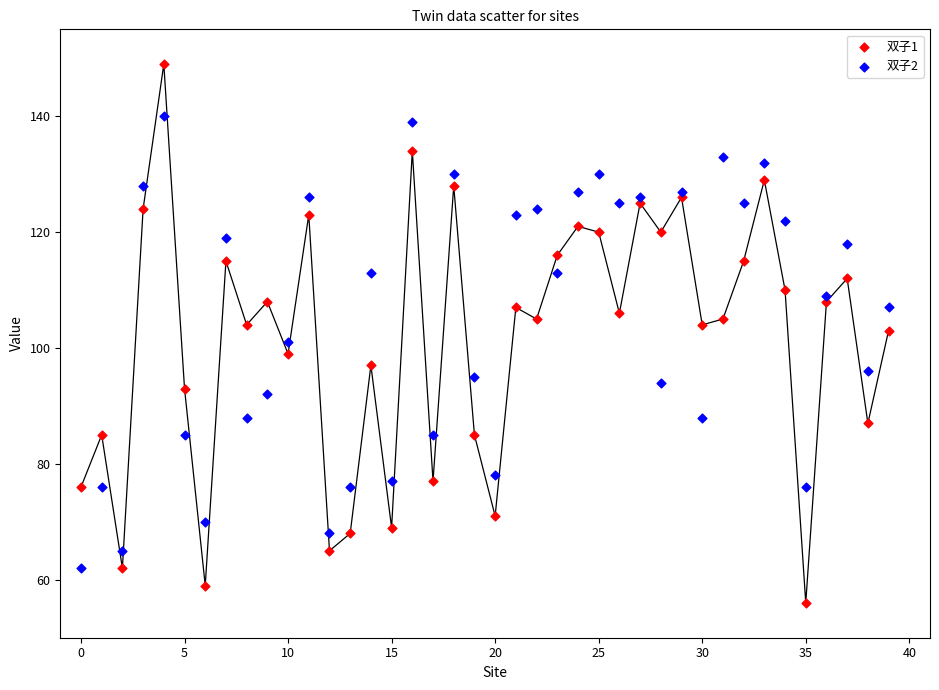

Which series reaches the maximum Y coordinate?

双子1